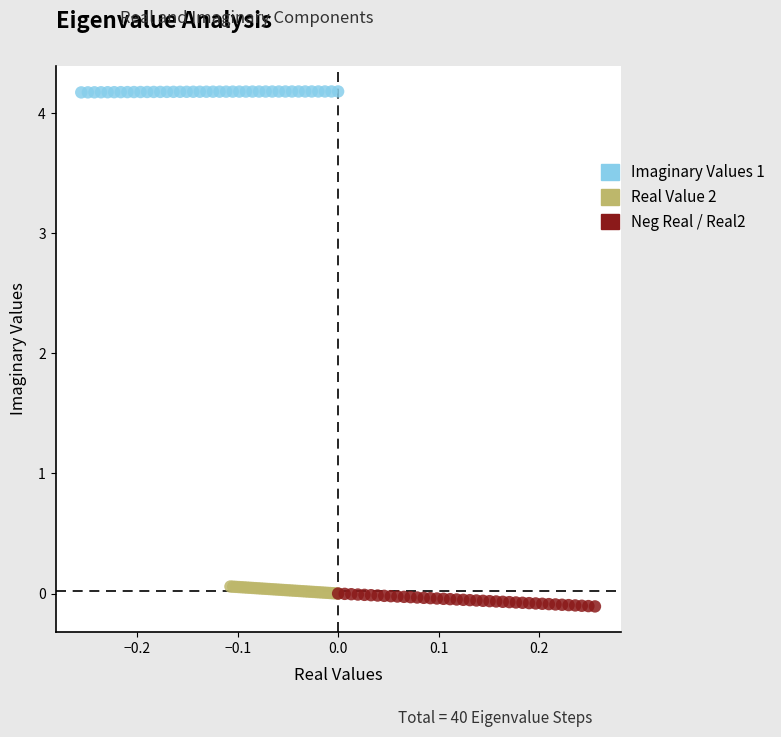

What are all the series names shown in the legend?

Imaginary Values 1, Real Value 2, Neg Real / Real2